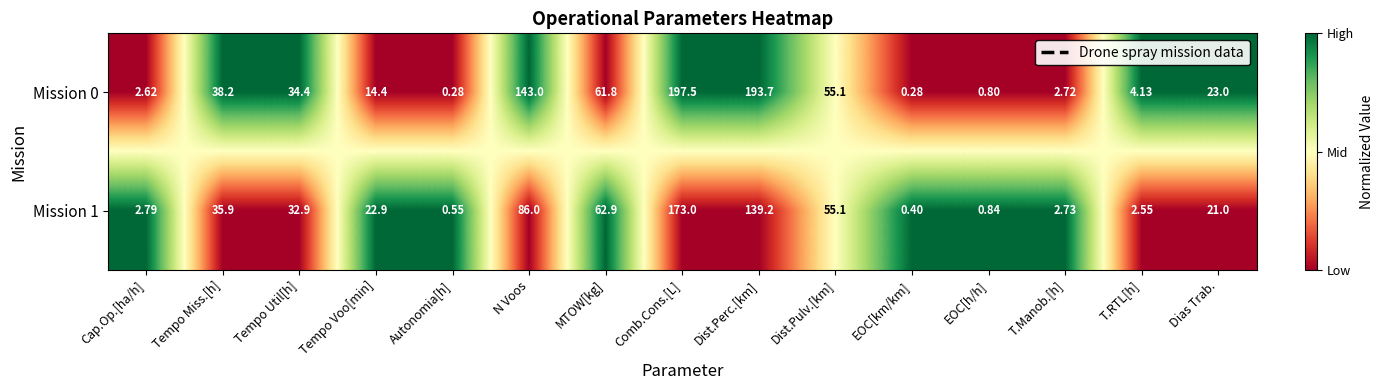

At which category does the chart reach its peak across all series?

Comb.Cons.[L]